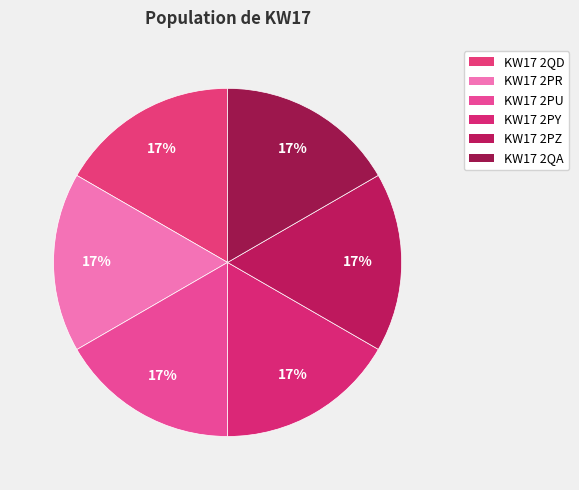

How many slices are in this pie chart?

6